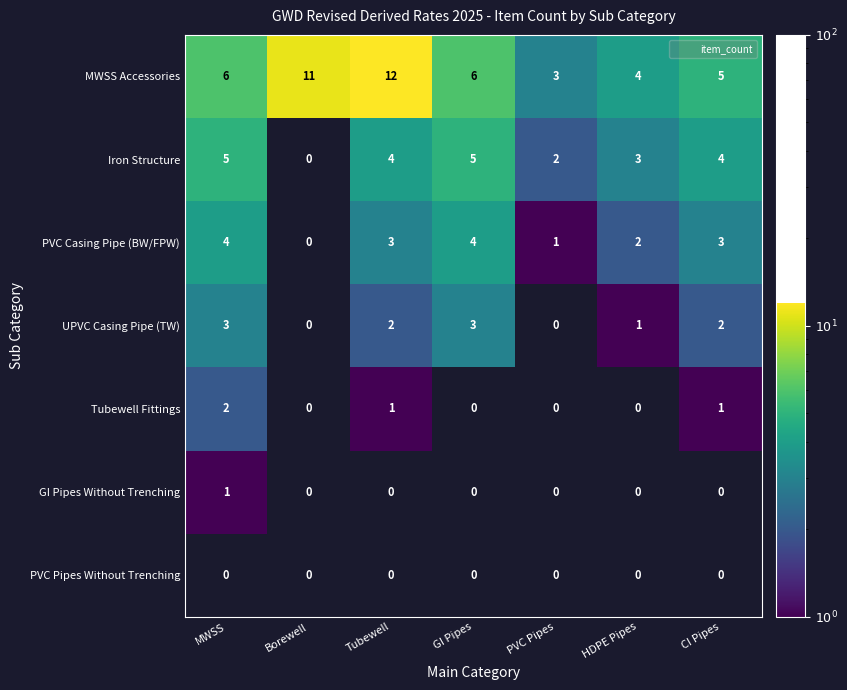

What is the sum of the PVC Casing Pipe (BW/FPW) values at PVC Pipes and GI Pipes?

5